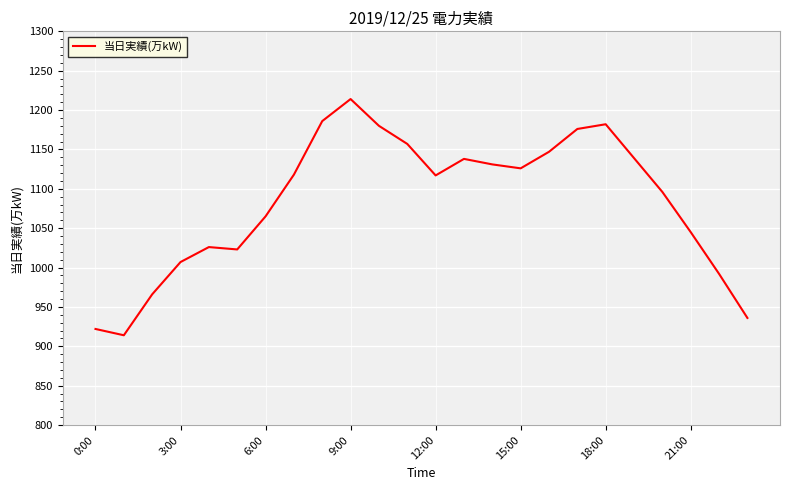

What is the difference between the maximum and minimum values?

300